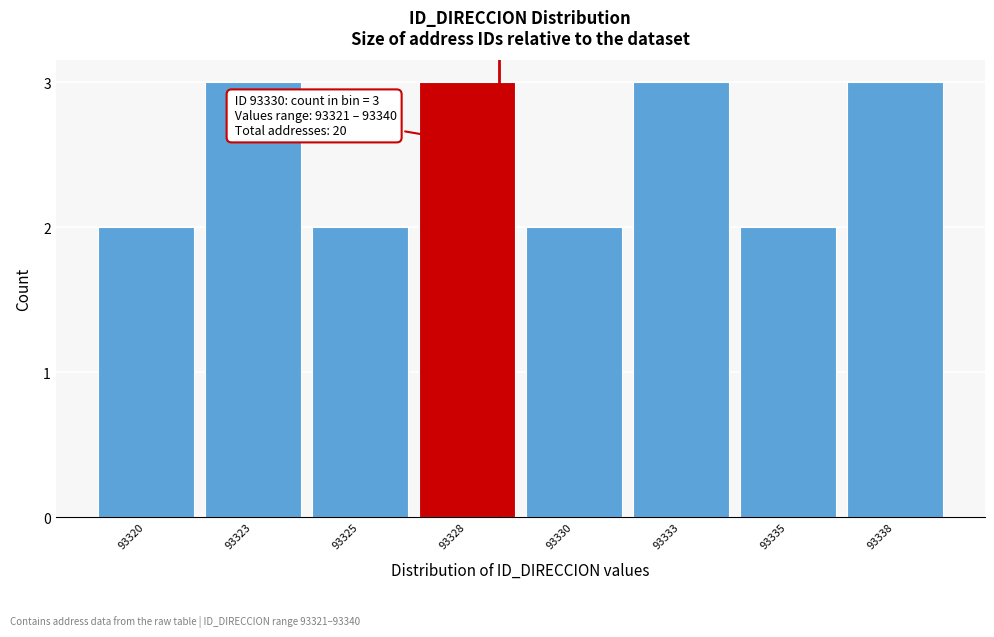

Reading left to right, transcribe all the data shown in this chart.

93320=2	93323=3	93325=2	93328=3	93330=2	93333=3	93335=2	93338=3